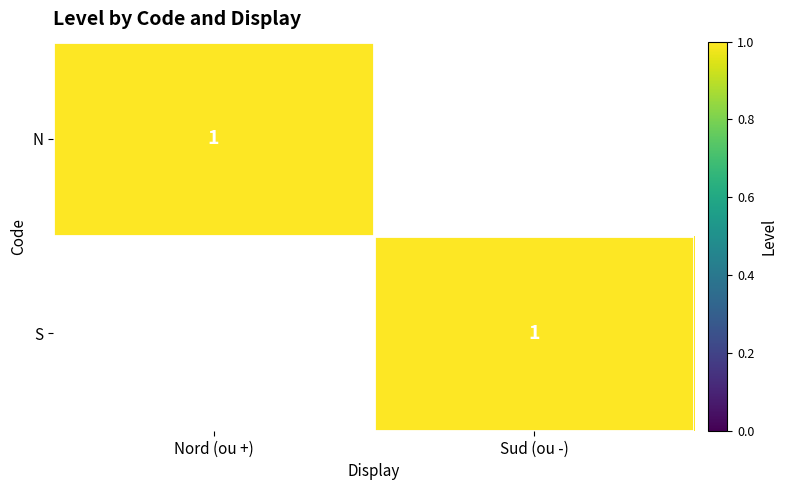

The N series shows 1 at Nord (ou +). True or false?

True